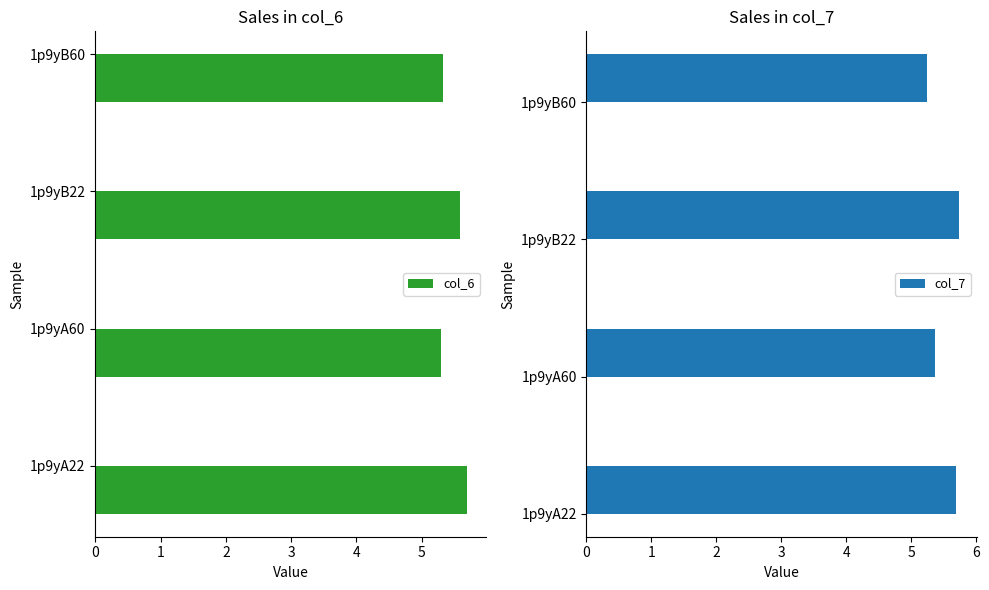

What is the value of the col_7 bar at the 1st from the left?

5.7